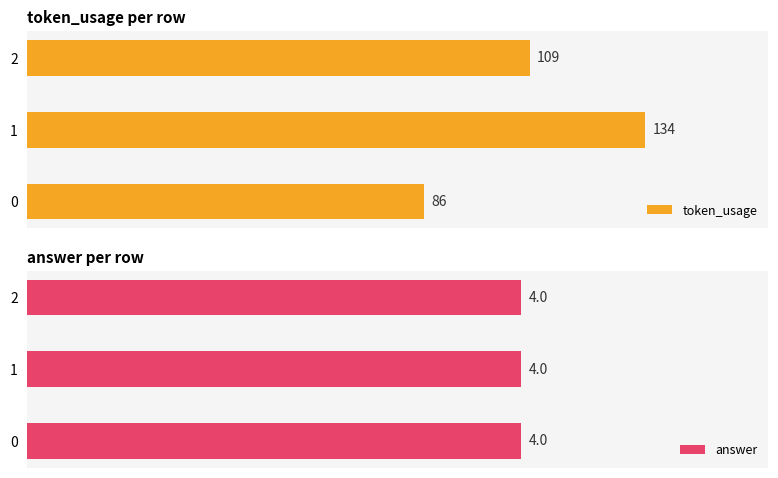

Which has a higher value, 1 or 2?

1